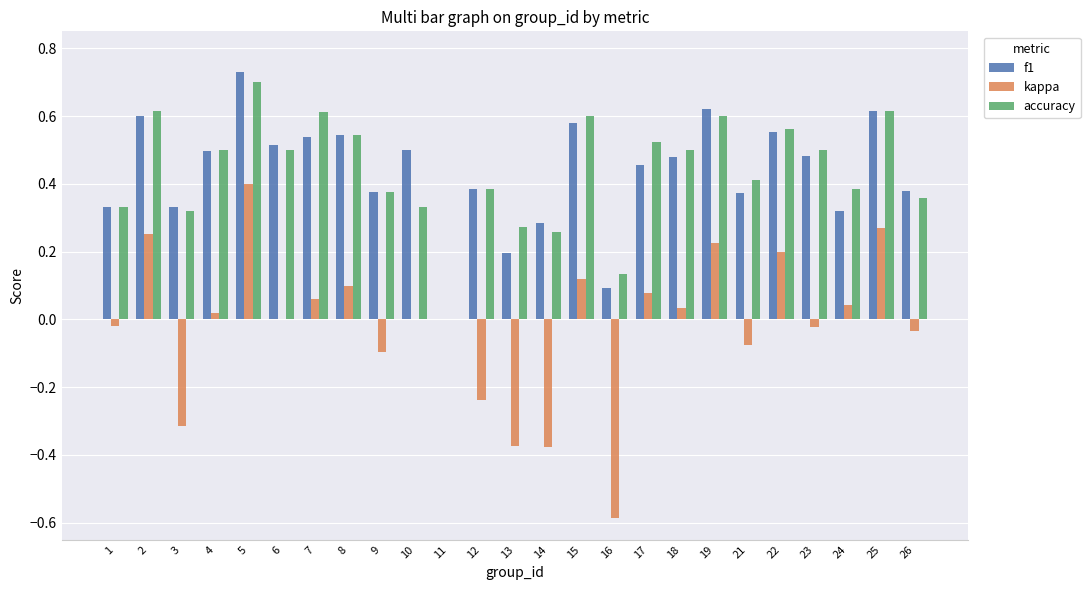

At which category does the chart reach its peak across all series?

5